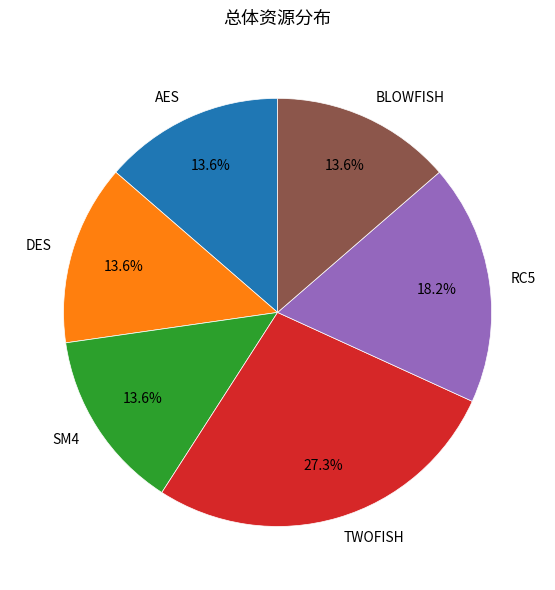

Is there a majority slice in this chart?

No